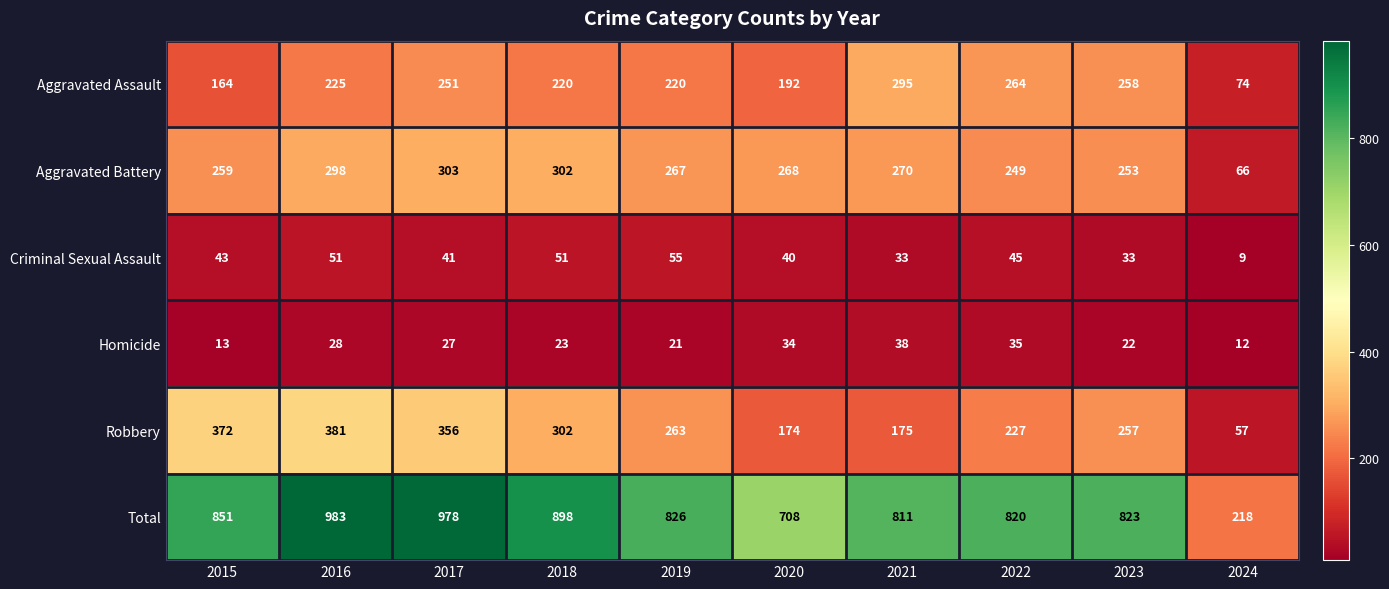

At which category is the sum across all series the highest?

2016